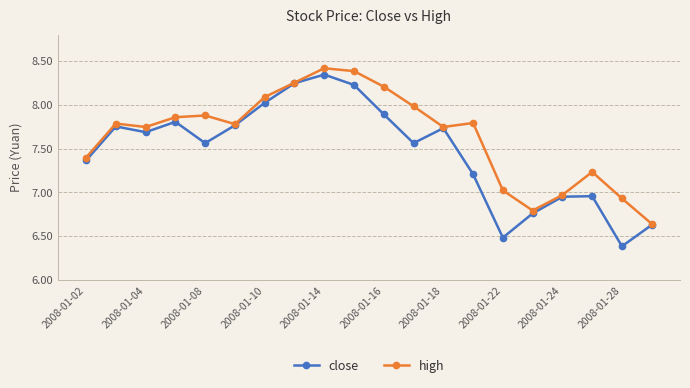

Which series has the largest range (max minus min)?

close